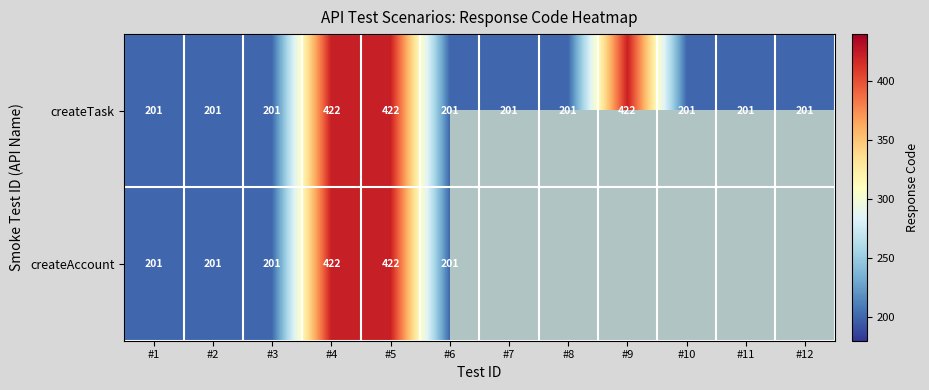

The value of createAccount at #6 is 113. True or false?

False